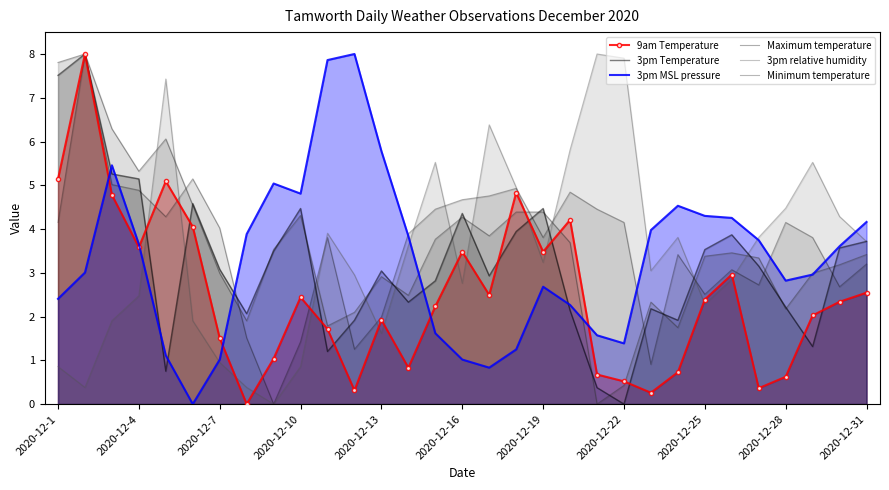

Between which two adjacent categories do 3pm relative humidity and Minimum temperature first intersect?

2020-12-10 and 2020-12-13